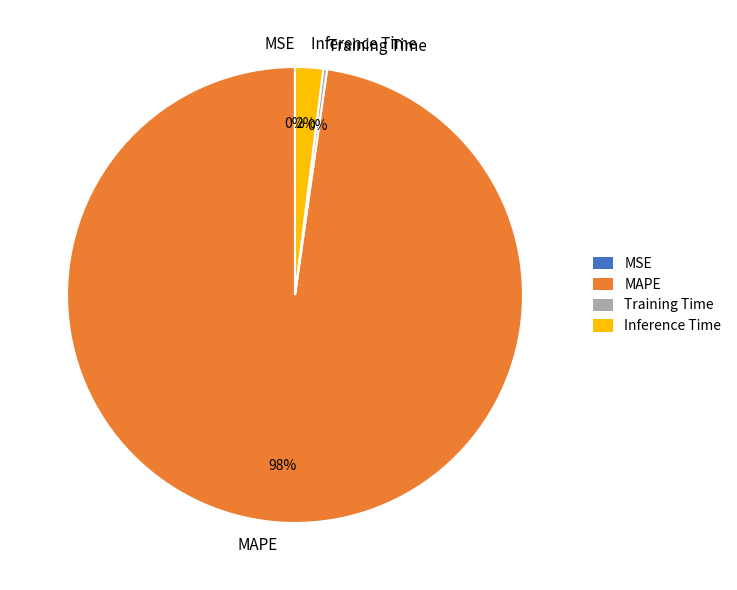

What percentage is the MAPE slice, to the nearest percent?

98%